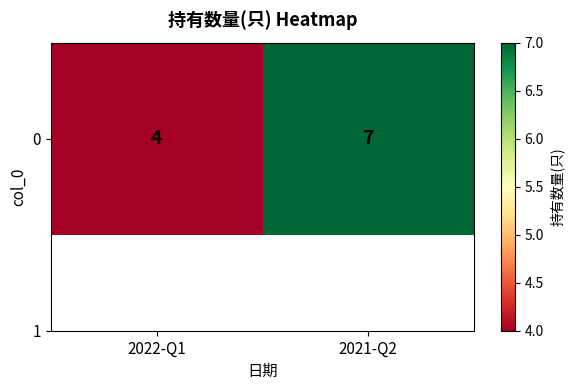

Reading left to right, extract all data points from this chart.

4	7